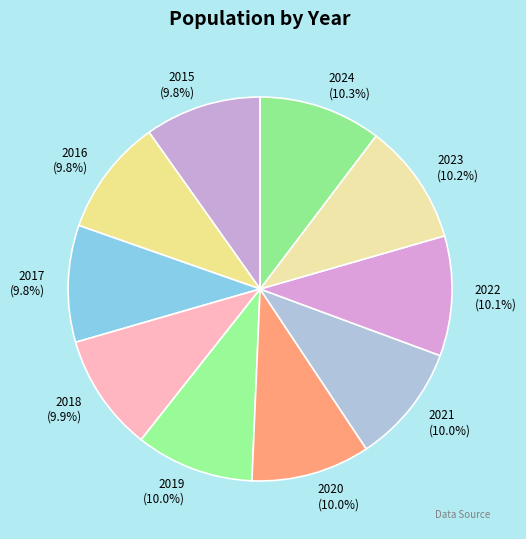

To the nearest percent, what is the combined percentage of 2015 and 2024?

20%